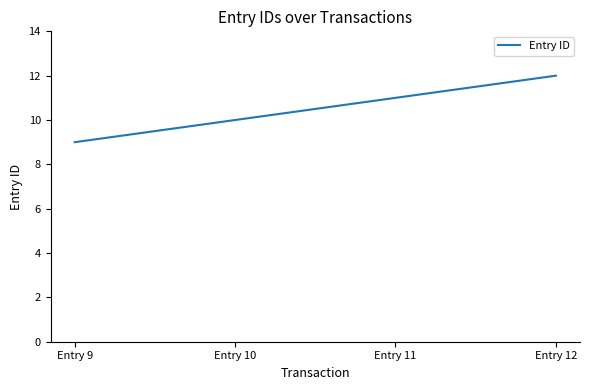

List the labels in order of value, smallest first.

Entry 9, Entry 10, Entry 11, Entry 12